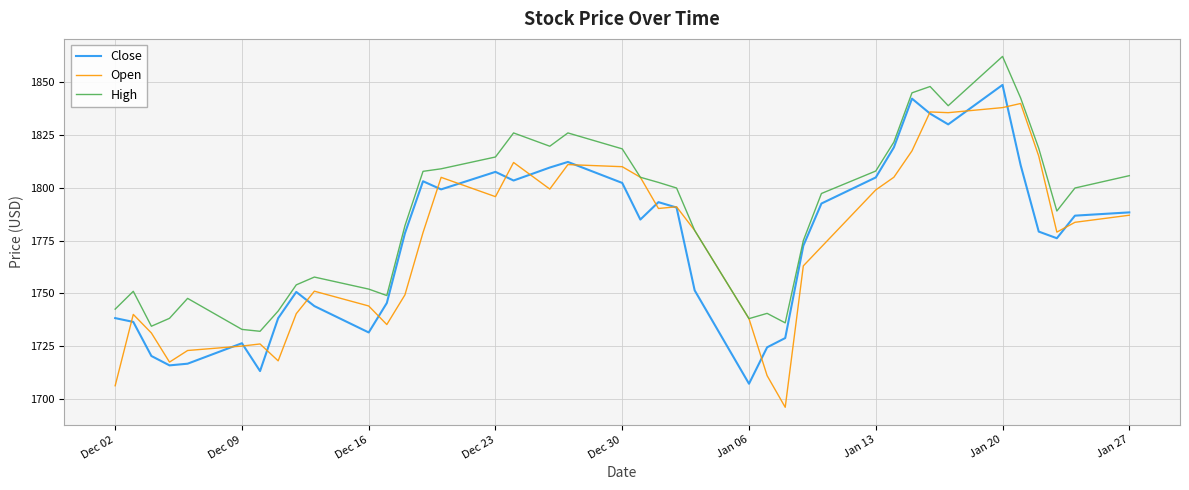

Which series has the largest total across all categories?

High